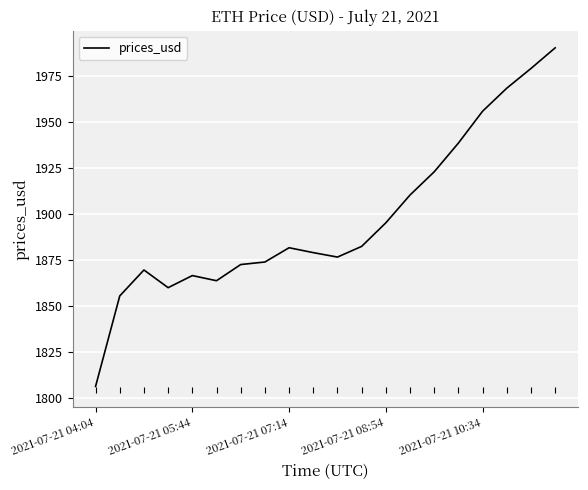

What is the greatest value displayed?

1990.1